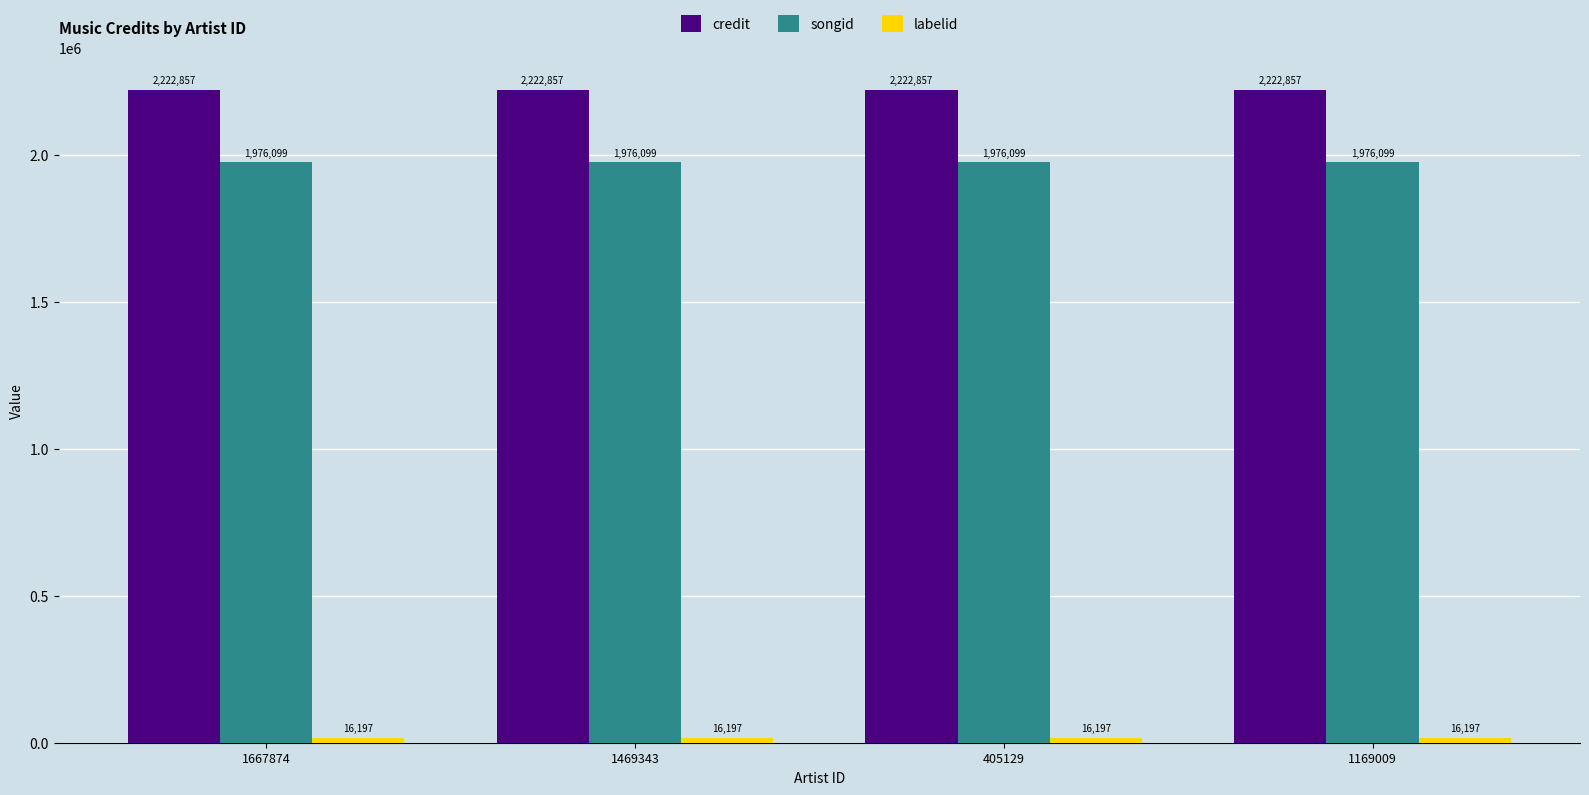

What is the value of the songid bar at the 3rd from the left?

1976099